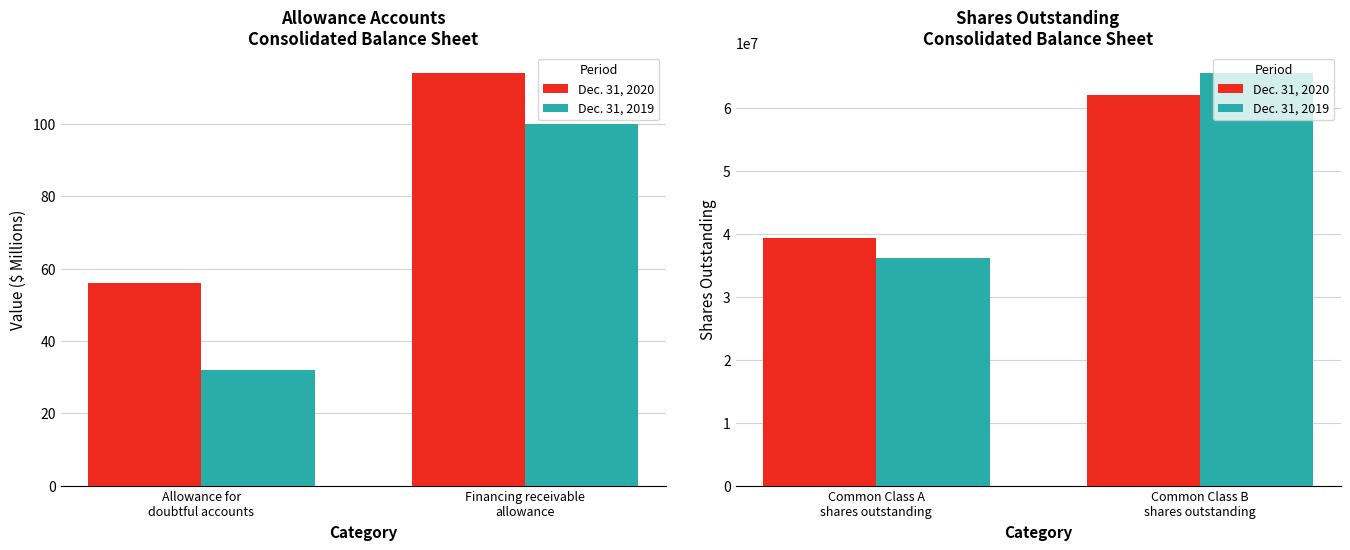

Count the Dec. 31, 2020 values in the range 39250241 to 62038918.

2